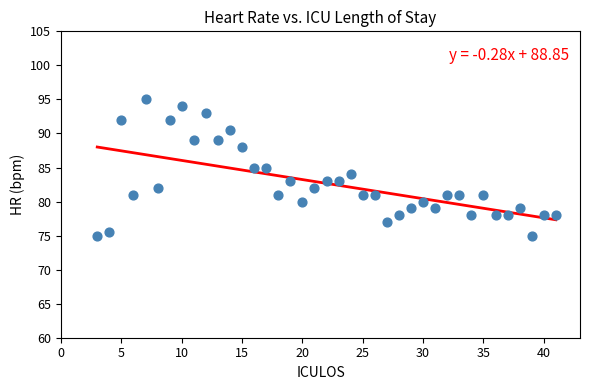

What is the range of X values (max minus min)?

38.0